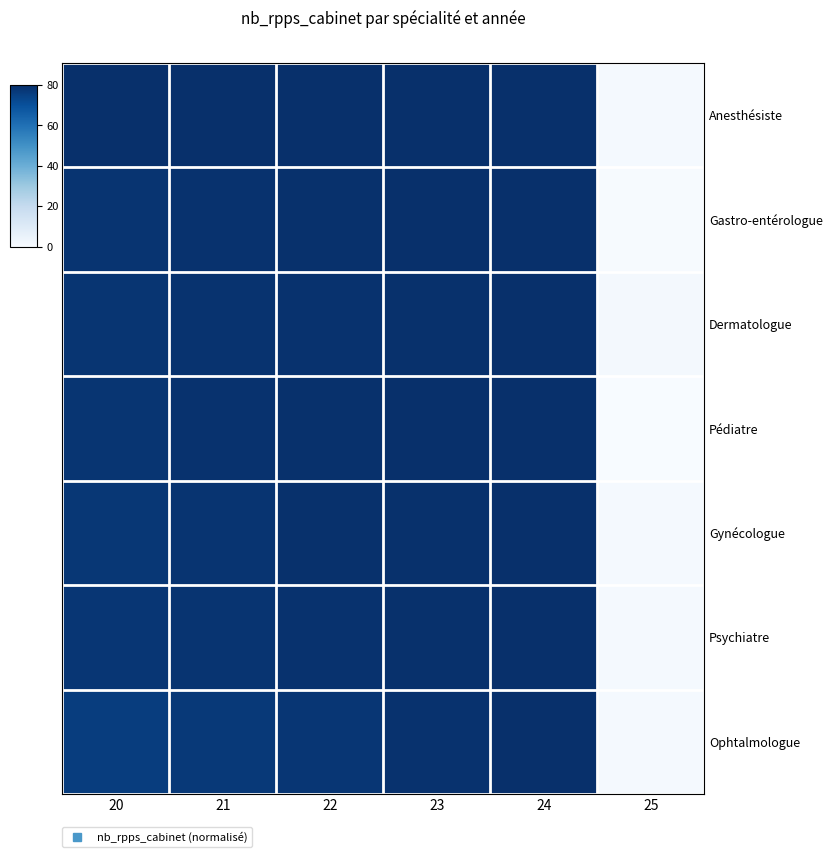

At how many categories does at least one series exceed 29?

5